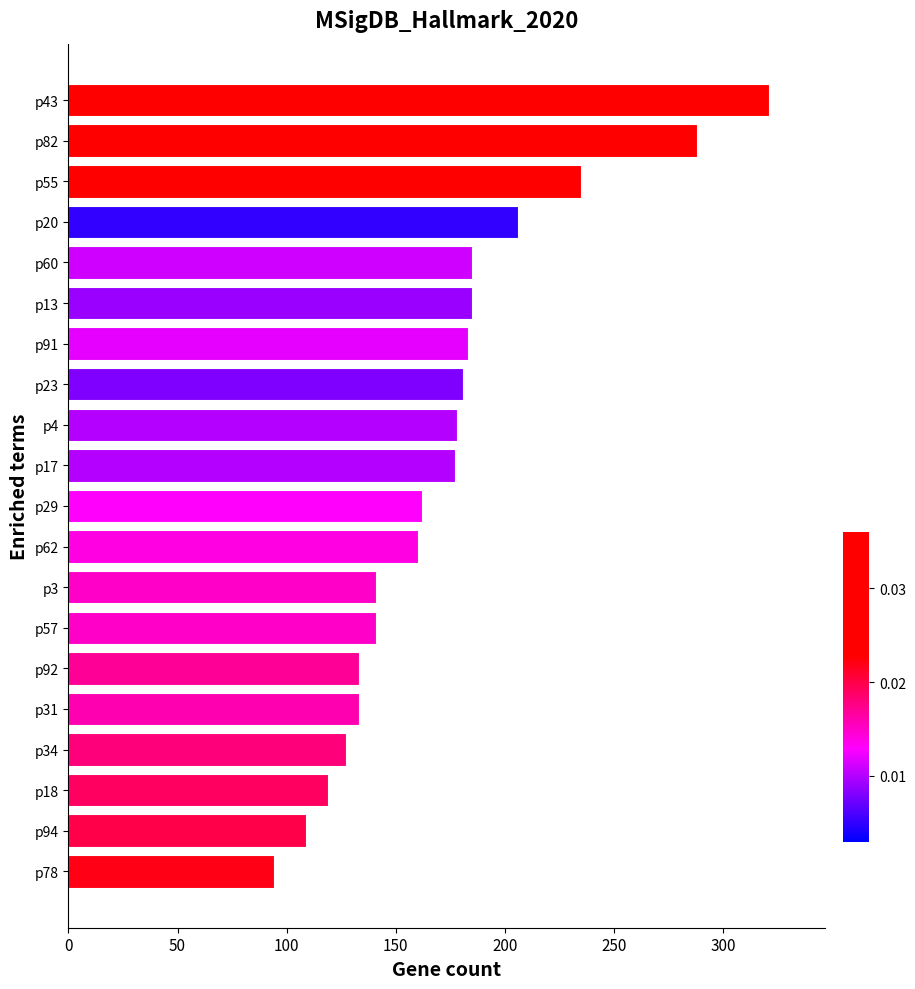

What is the maximum value shown in the chart?

321